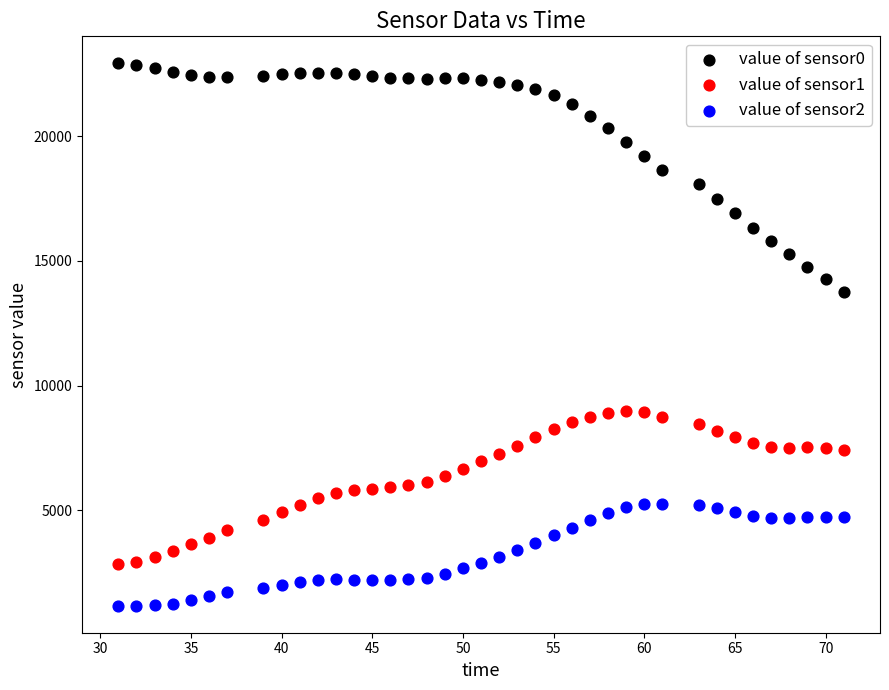

Which series contains the highest Y value?

value of sensor0